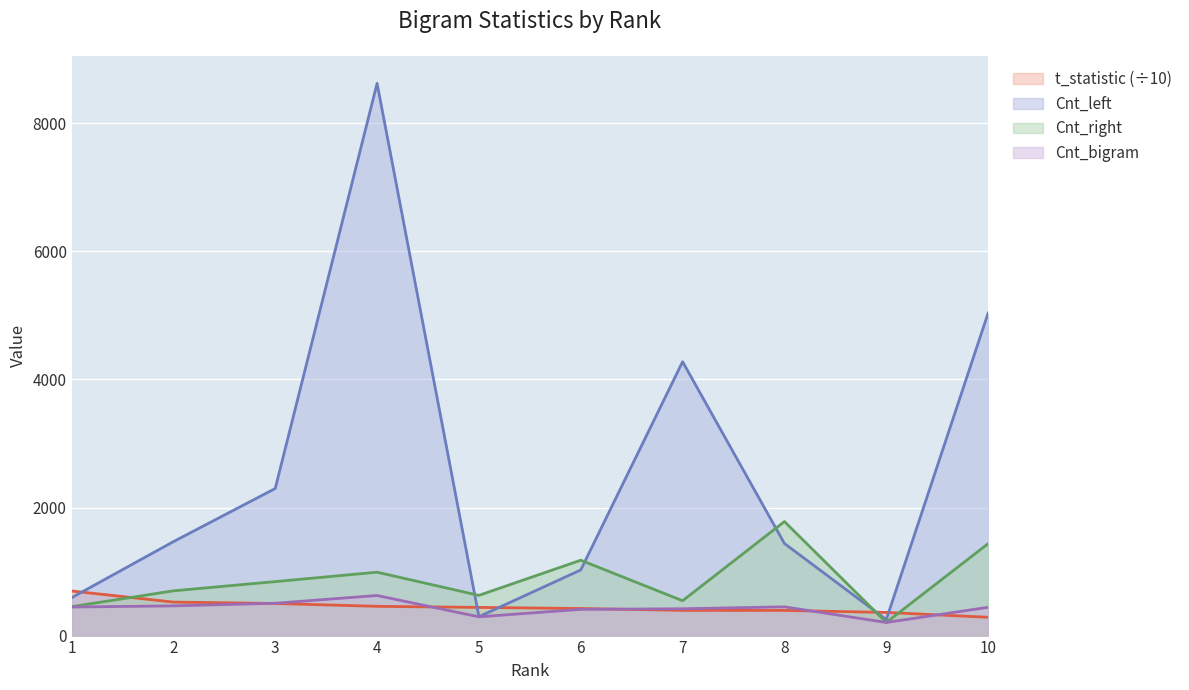

How many intersections are there between t_statistic and Cnt_bigram?

5